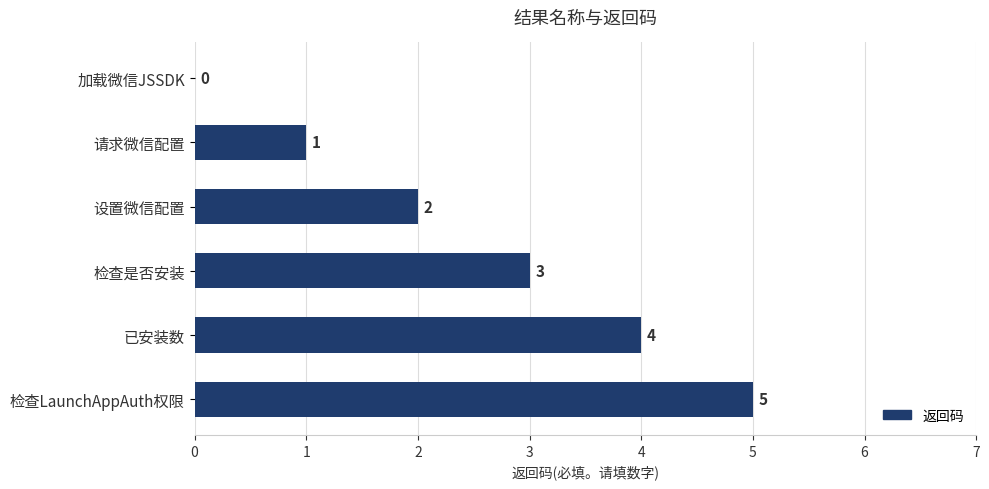

Approximately how many times larger is the value at 设置微信配置 compared to 检查是否安装?

0.7